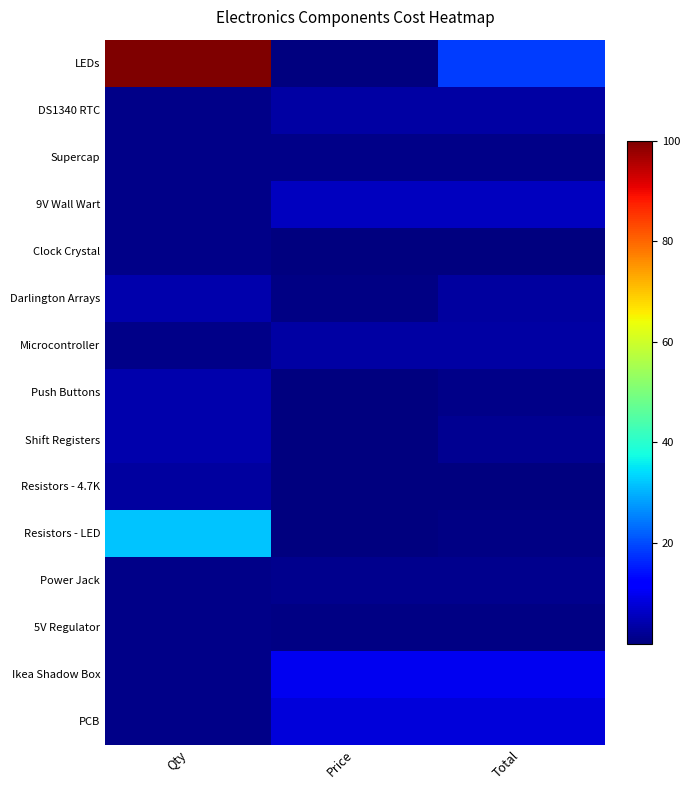

Rank the series by their maximum value, from lowest to highest.

Clock Crystal, 5V Regulator, Supercap, Power Jack, Resistors - 4.7K, Microcontroller, DS1340 RTC, Darlington Arrays, Push Buttons, Shift Registers, 9V Wall Wart, PCB, Ikea Shadow Box, Resistors - LED, LEDs